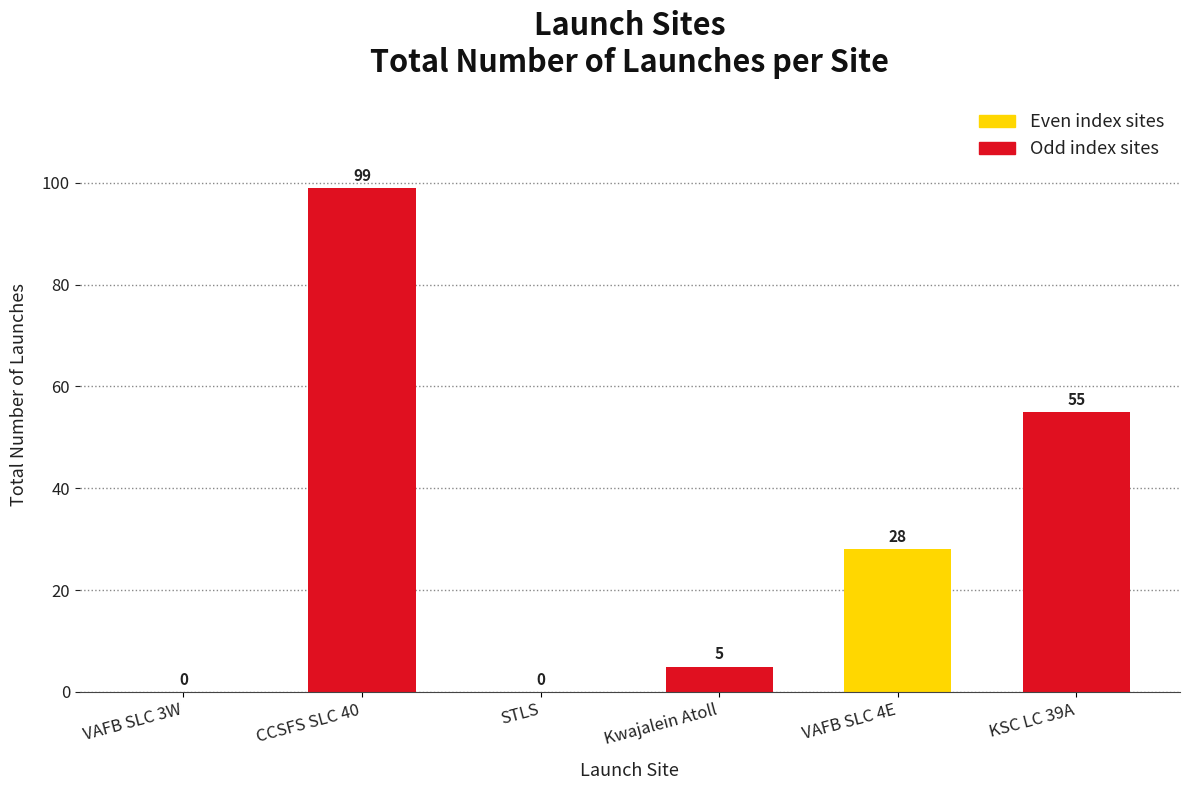

Reading right to left, transcribe all the data shown in this chart.

KSC LC 39A=55	VAFB SLC 4E=28	Kwajalein Atoll=5	STLS=0	CCSFS SLC 40=99	VAFB SLC 3W=0